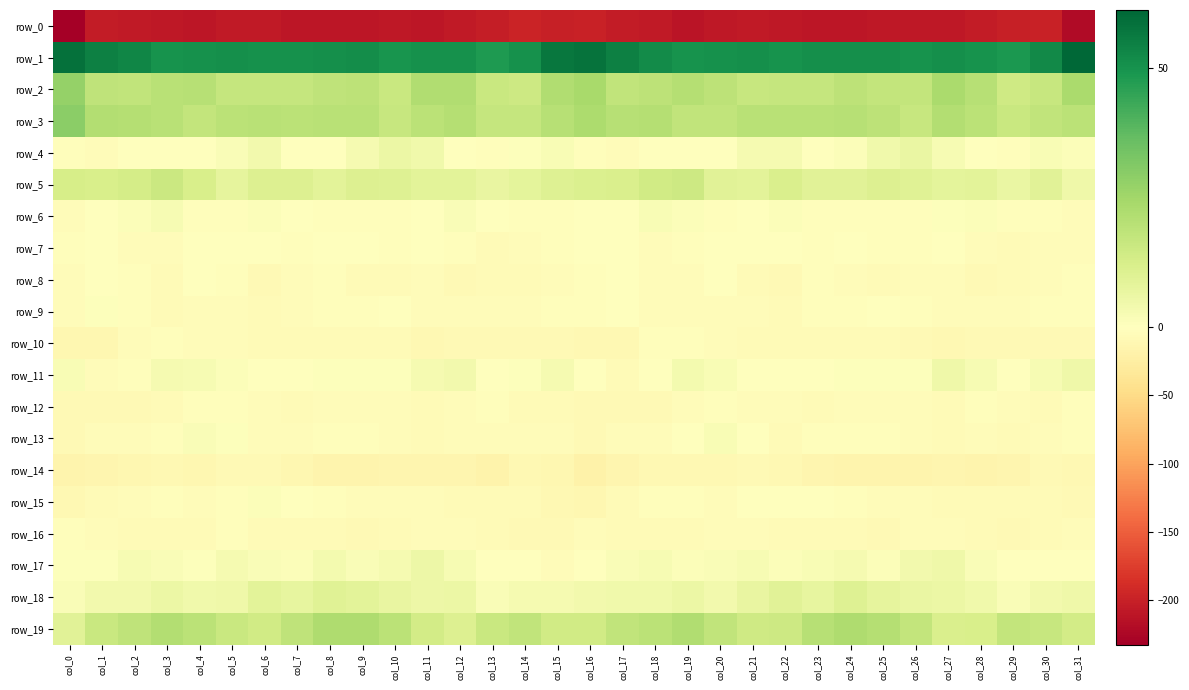

What is the total value across all series at col_21?

-116.8